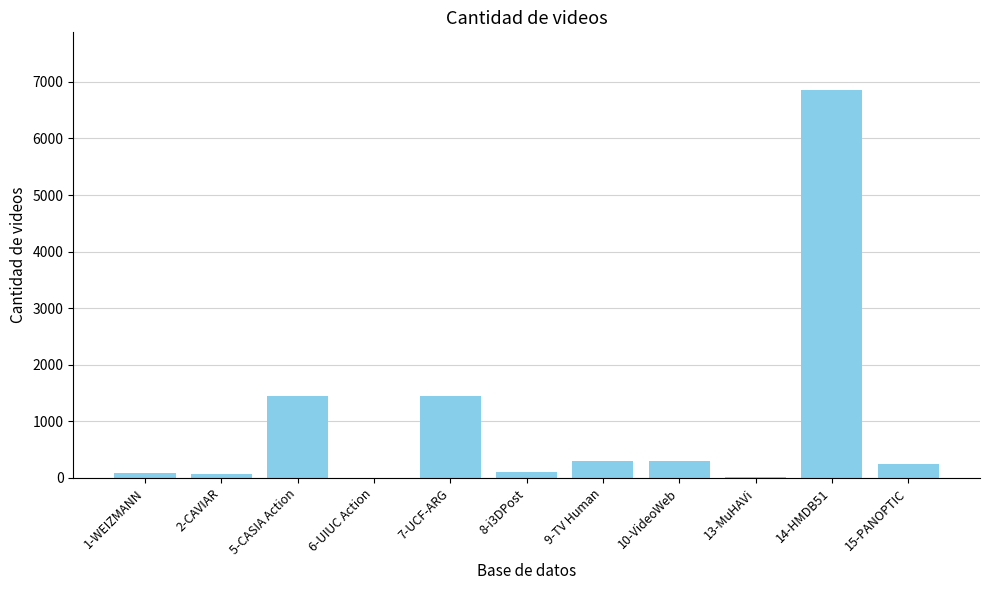

Approximately how many times larger is the value at 10-VideoWeb compared to 9-TV Human?

1.0